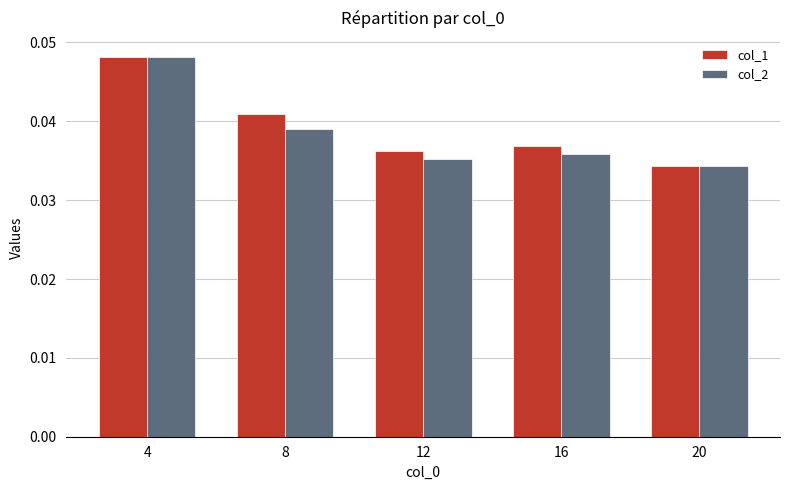

True or false: col_2 has a value of 0.1 at 16.

False